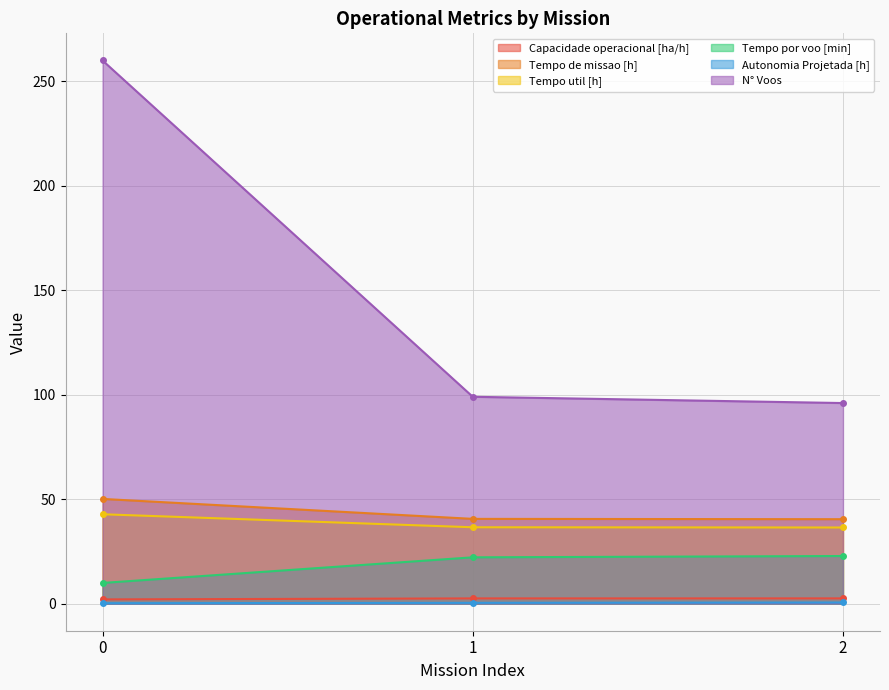

At 2, list the series in order from largest to smallest.

N° Voos, Tempo de missao [h], Tempo util [h], Tempo por voo [min], Capacidade operacional [ha/h], Autonomia Projetada [h]